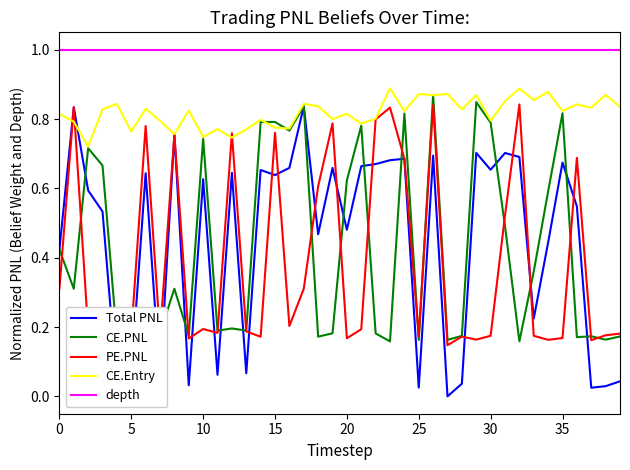

Which series has the largest total across all categories?

depth